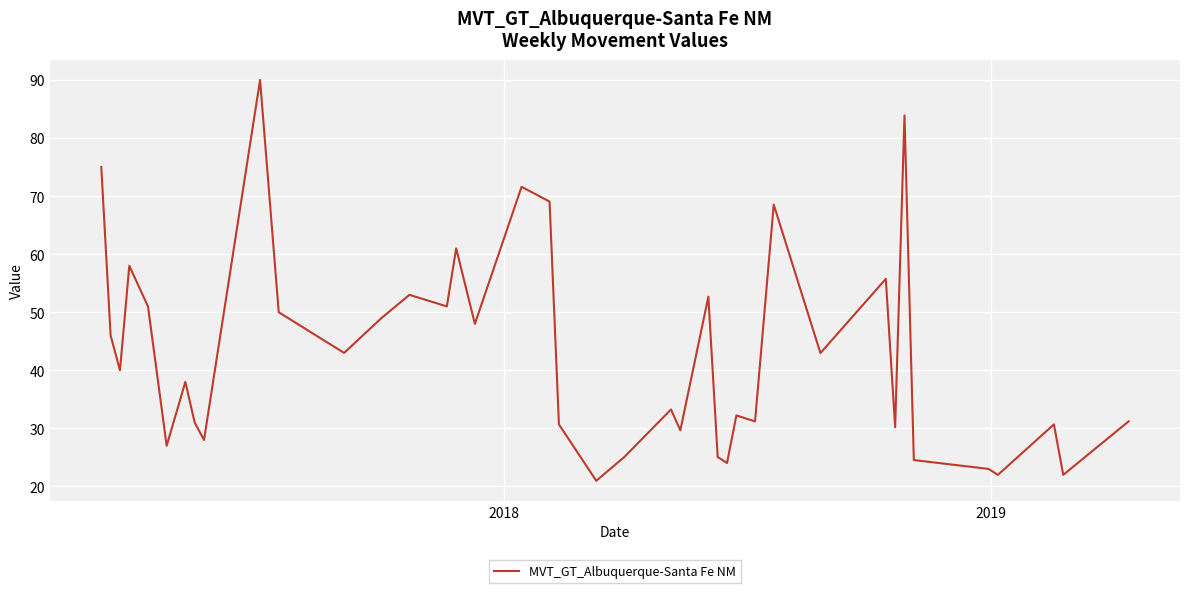

What is the maximum value shown in the chart?

90.0